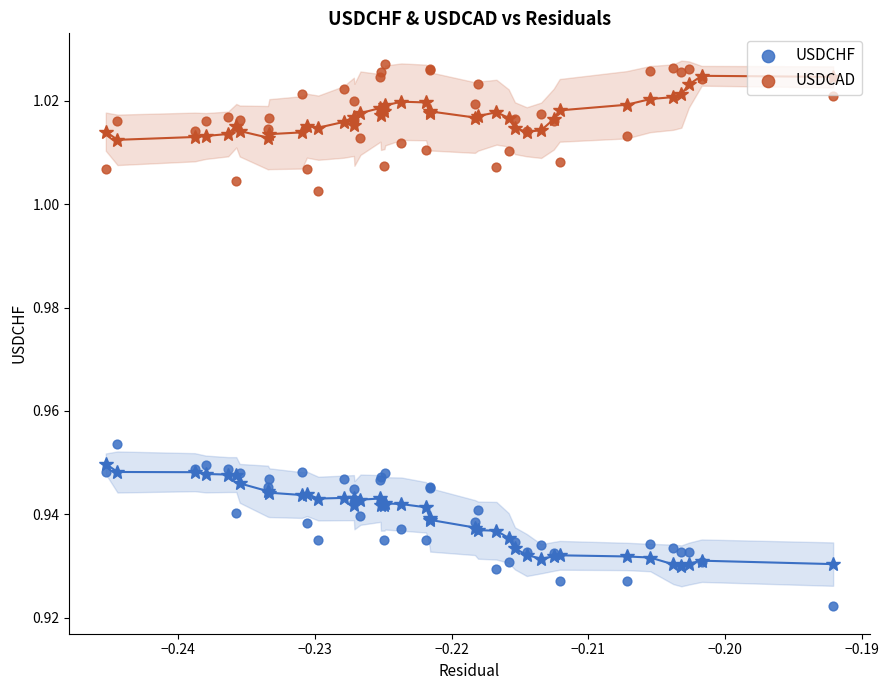

What are all the series names shown in the legend?

USDCHF, USDCAD